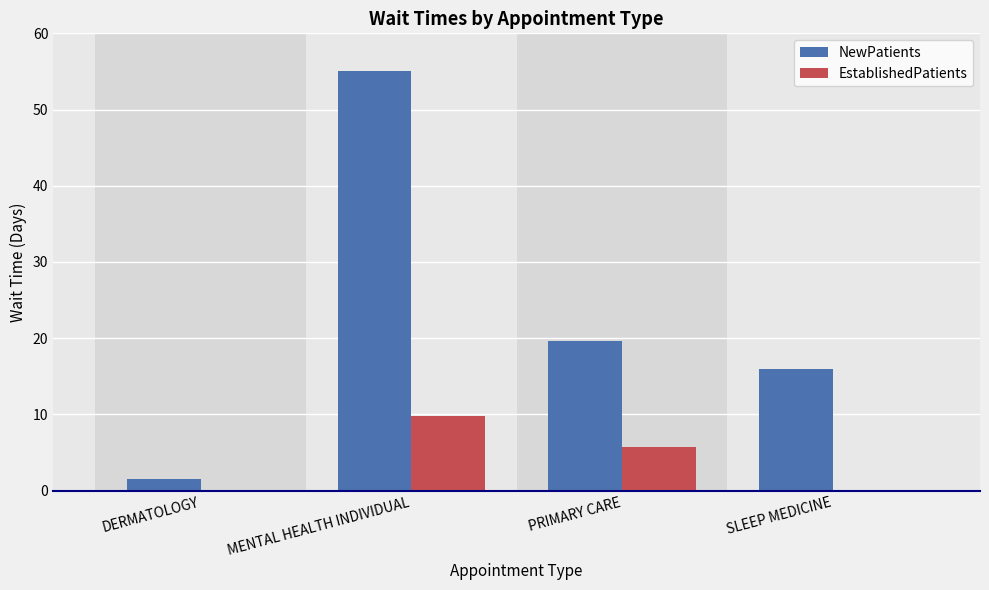

The EstablishedPatients series shows 5.7 at SLEEP MEDICINE. True or false?

False